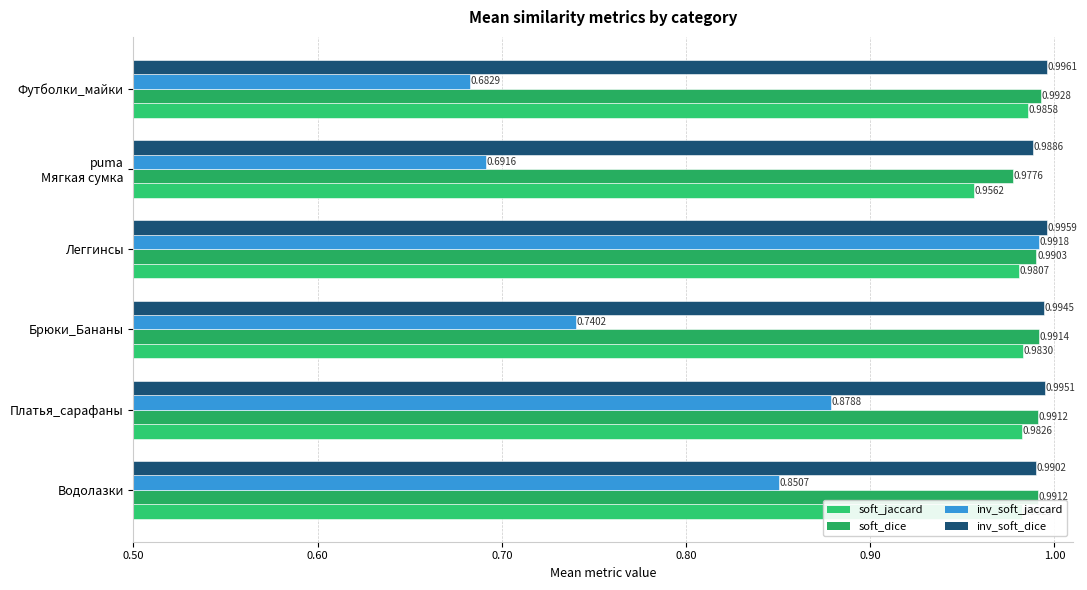

List the labels in order of inv_soft_dice value, largest first.

Футболки_майки, Леггинсы, Платья_сарафаны, Брюки_Бананы, Водолазки, puma
Мягкая сумка